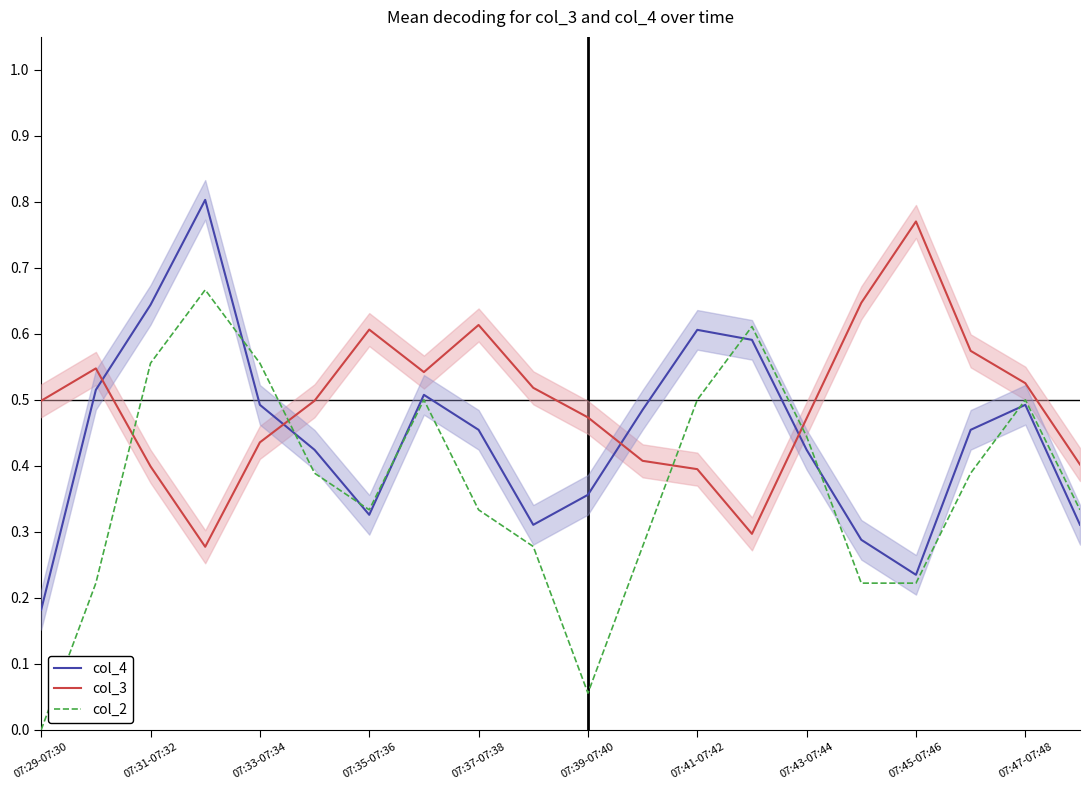

How many intersections are there between col_4 and col_3?

4